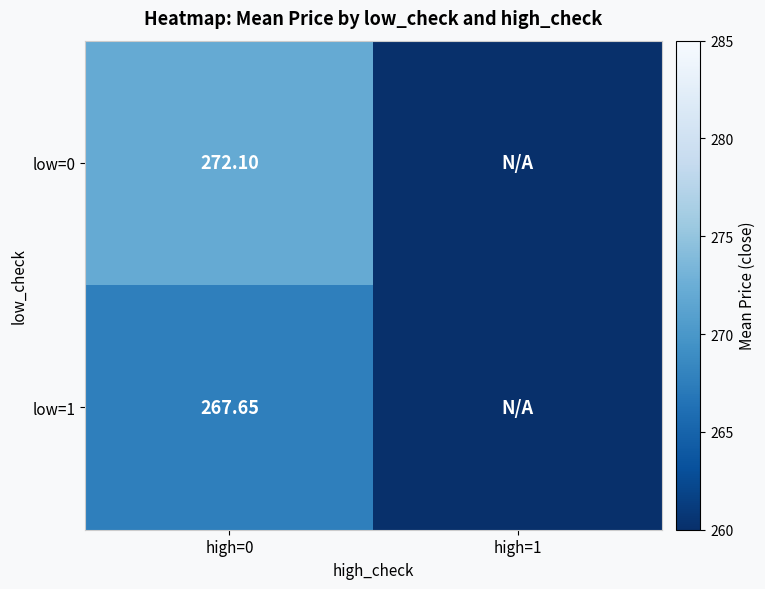

List the series in order of their overall mean, highest first.

low=0, low=1